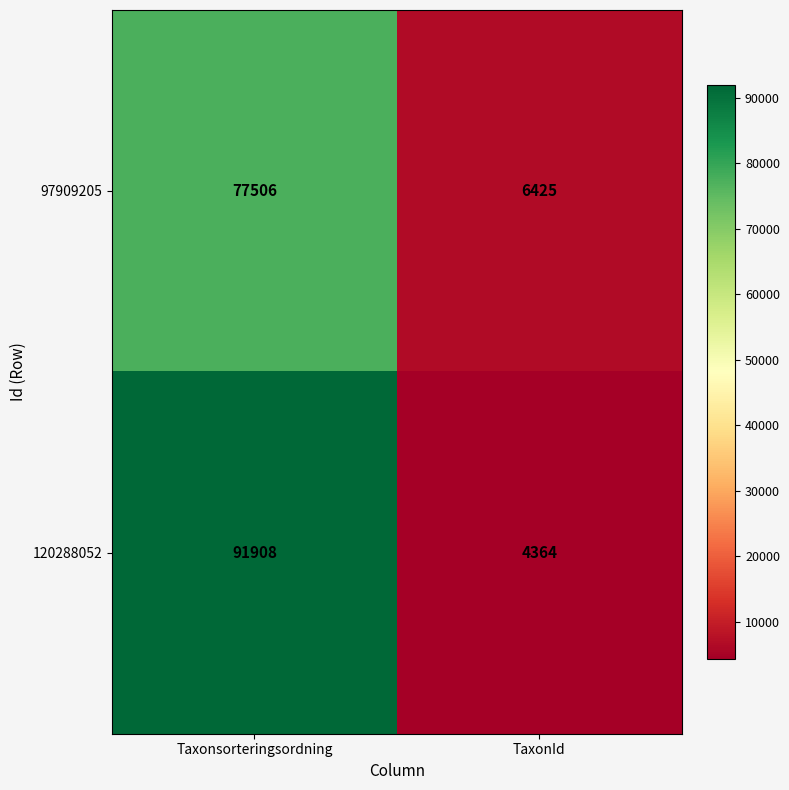

What is the minimum value for 97909205?

6425